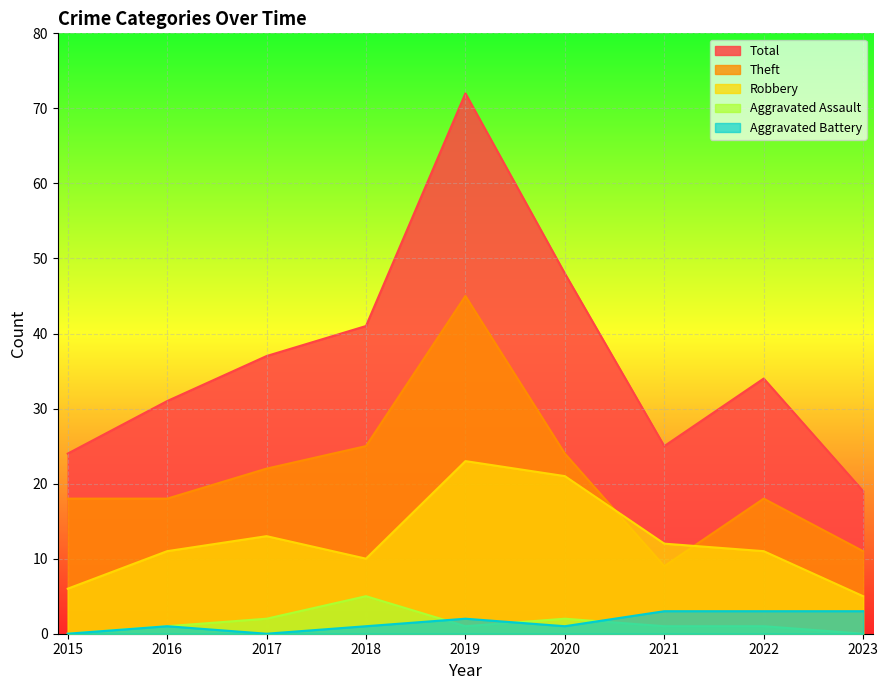

Which series has the largest range (max minus min)?

Total